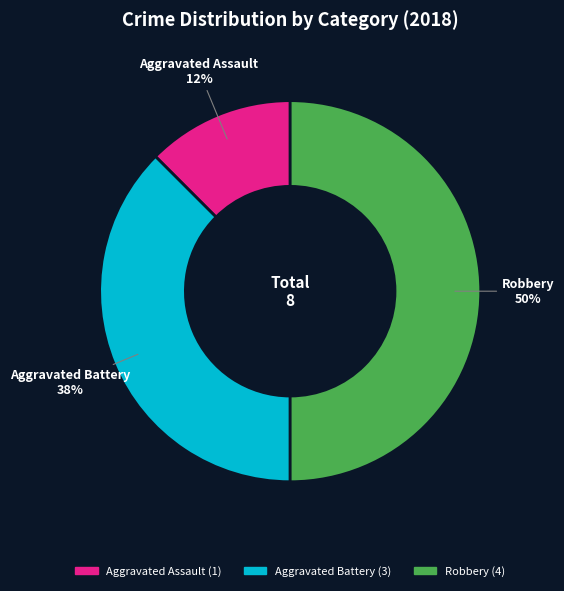

To the nearest percent, what is the average slice percentage?

33%